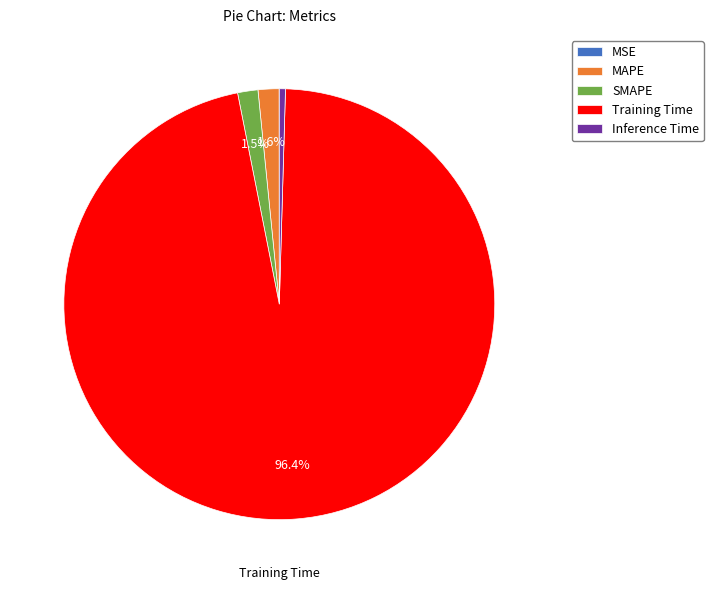

Is there a majority slice in this chart?

Yes